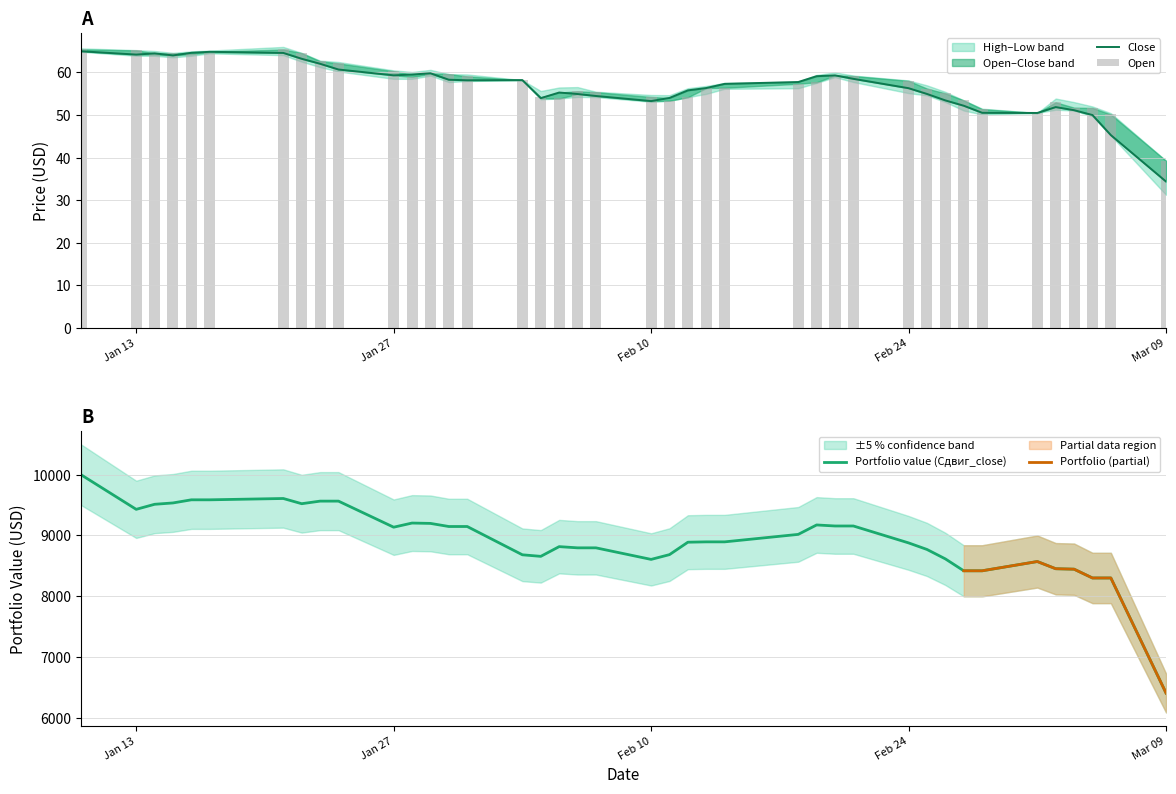

Which category has the lowest value in the Portfolio value (Сдвиг_close) series?

Mar 09